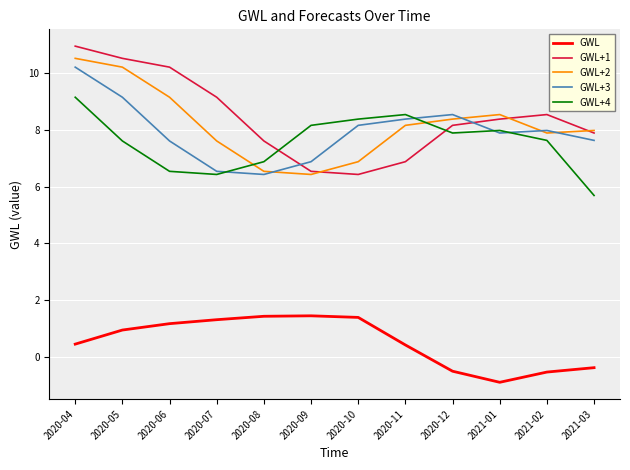

Where does the GWL series first go above 0?

2020-04